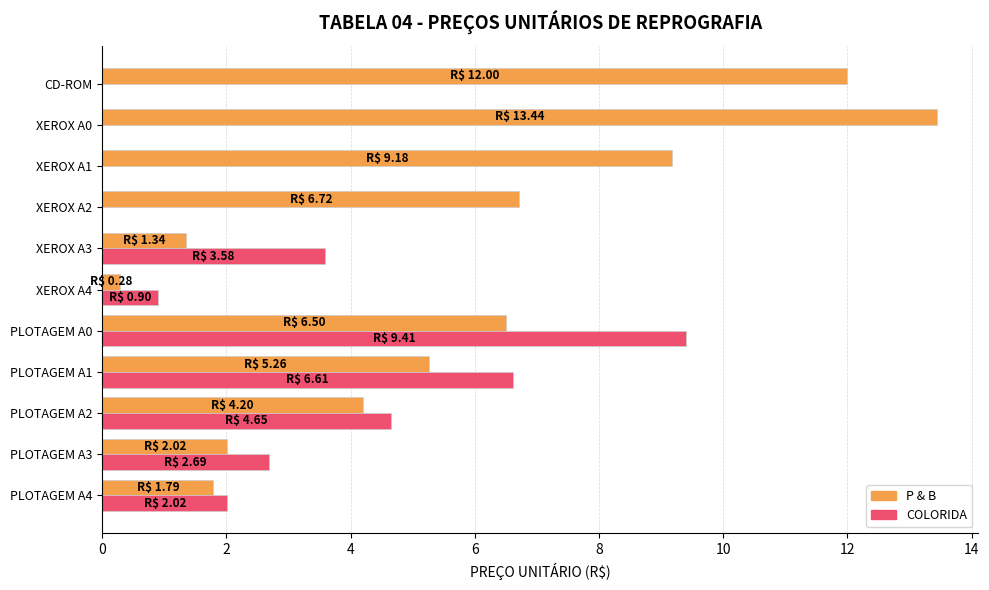

What is the sum of the P & B values at XEROX A2 and XEROX A1?

15.9